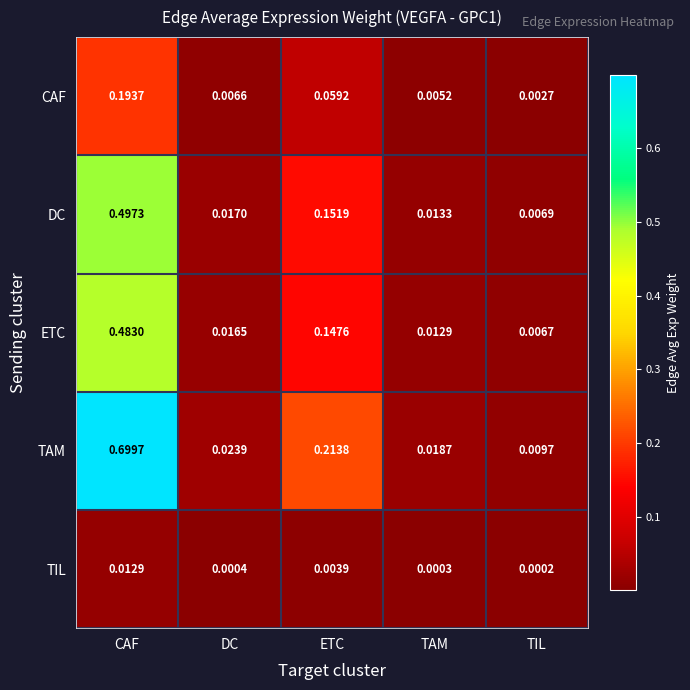

Rank the series at ETC from highest to lowest value.

TAM, DC, ETC, CAF, TIL